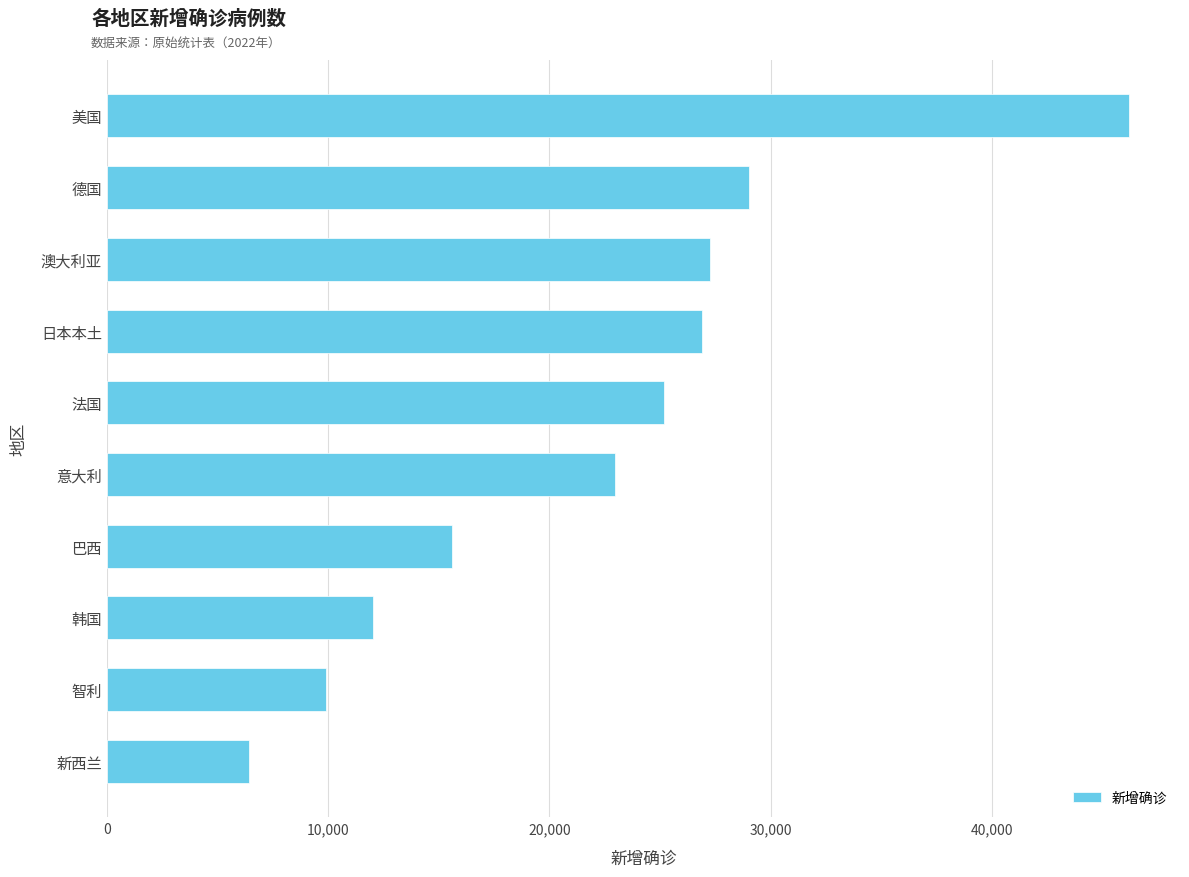

Between 巴西 and 意大利, which is larger?

意大利